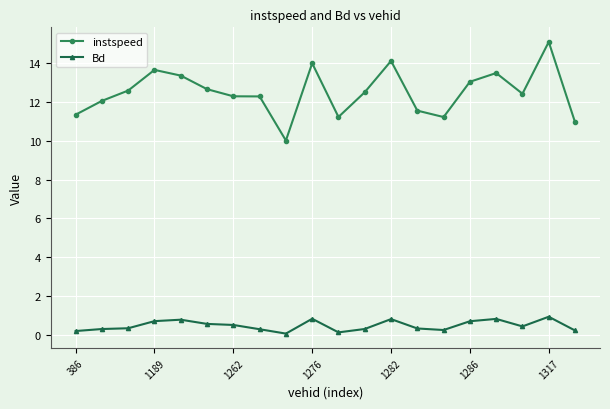

Which series has the widest spread of values?

instspeed